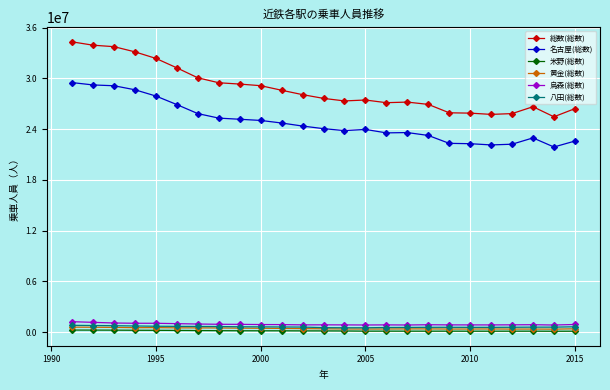

What is the difference between the maximum and minimum values in the 名古屋(総数) series?

7618037